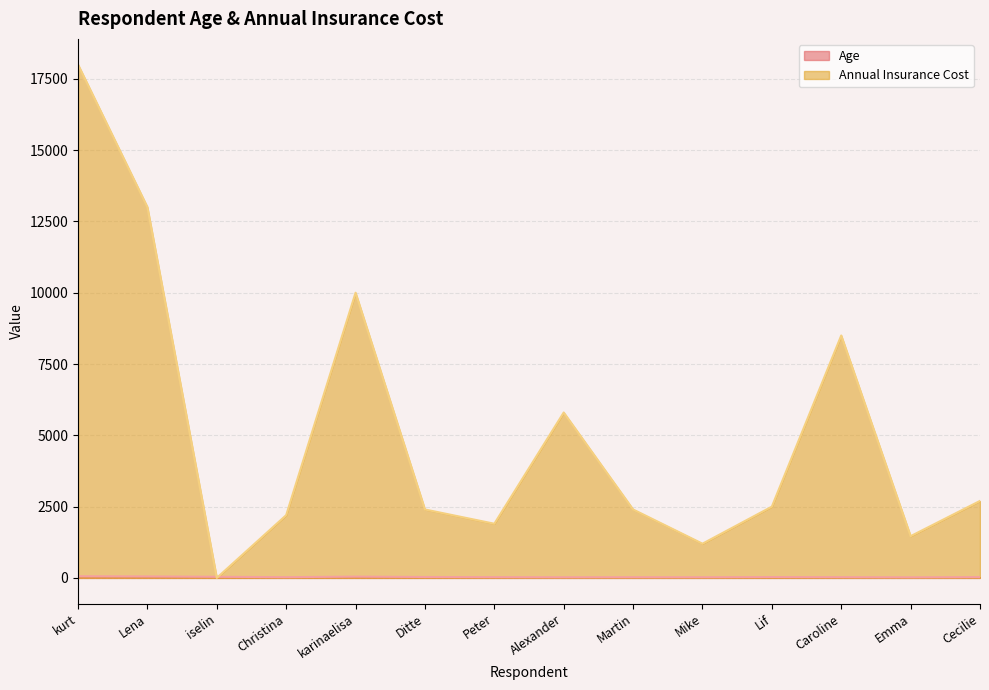

What is the label of the 3rd point from the left?

iselin